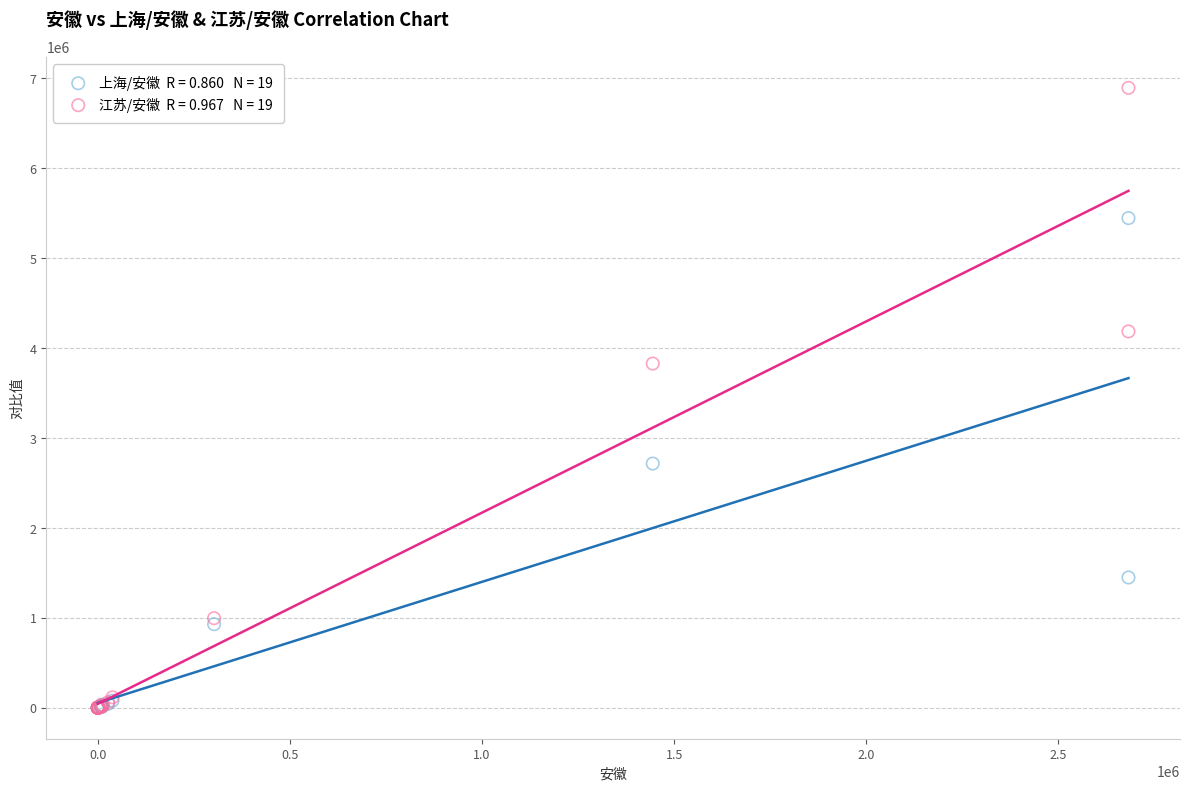

Across all series, what Y value is closest to 3446483?

3826922.8